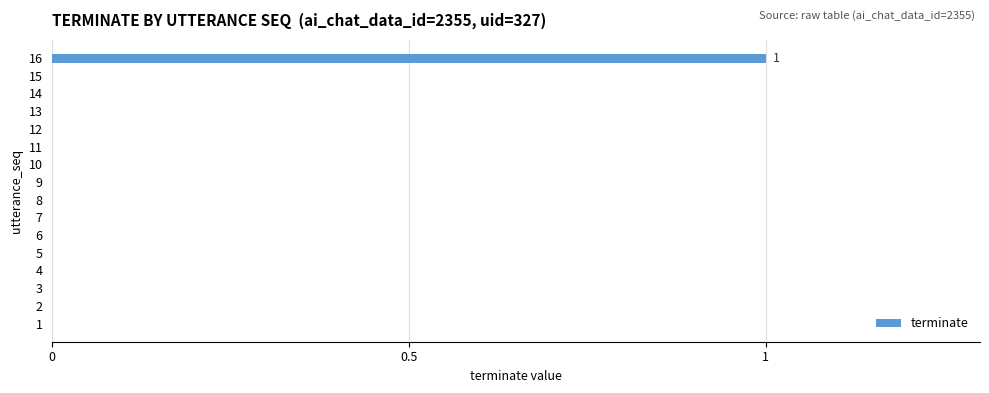

Count the number of data series in this chart.

1